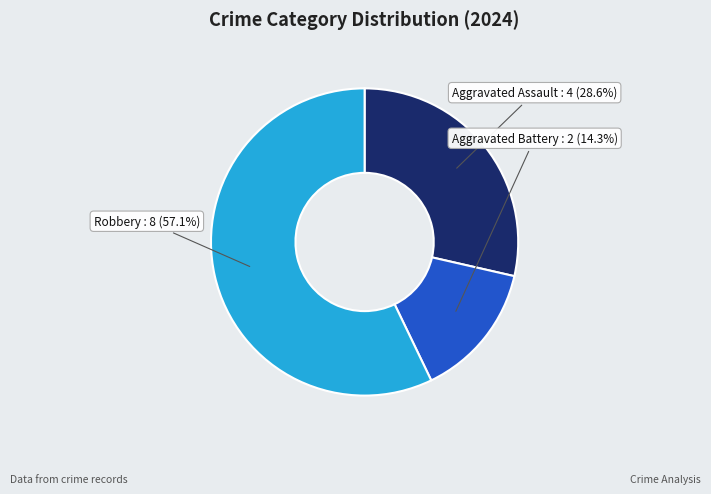

True or false: Robbery accounts for 57% of the total.

True